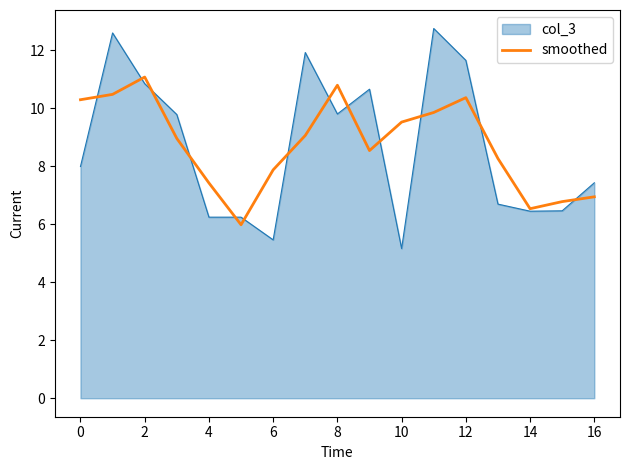

What is the smallest value displayed?

5.2